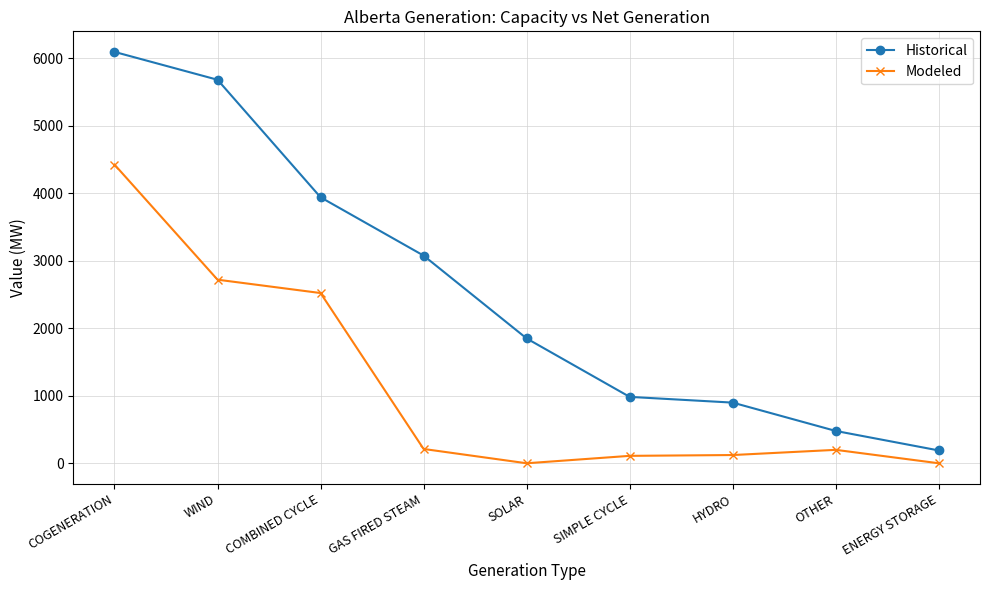

What is the difference between the highest and lowest values at ENERGY STORAGE?

190